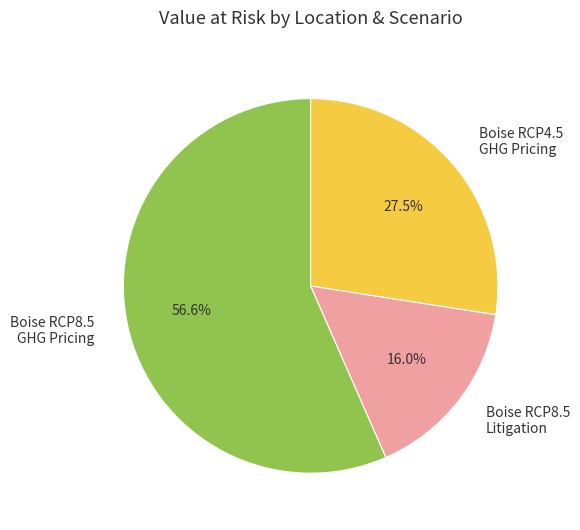

Which category has the smallest portion of the pie?

Boise RCP8.5 Litigation